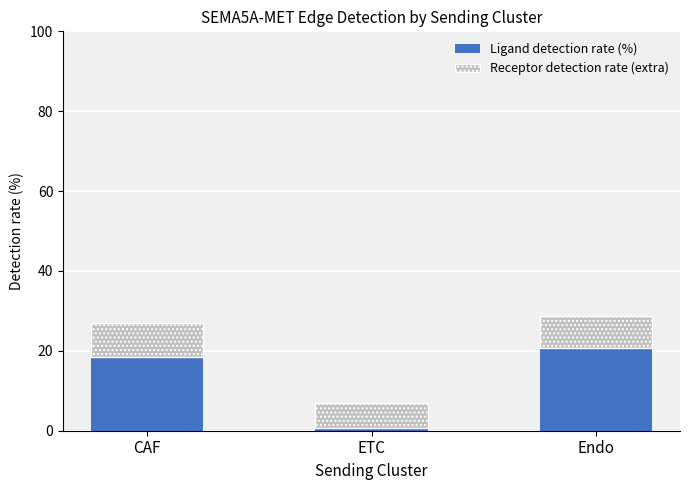

Which category has the highest value in the Ligand detection rate (%) series?

Endo